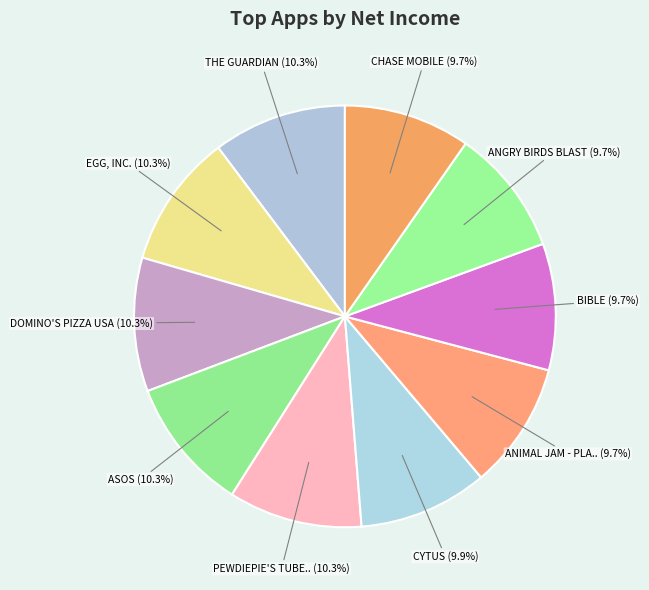

Count the number of slices in the pie.

10